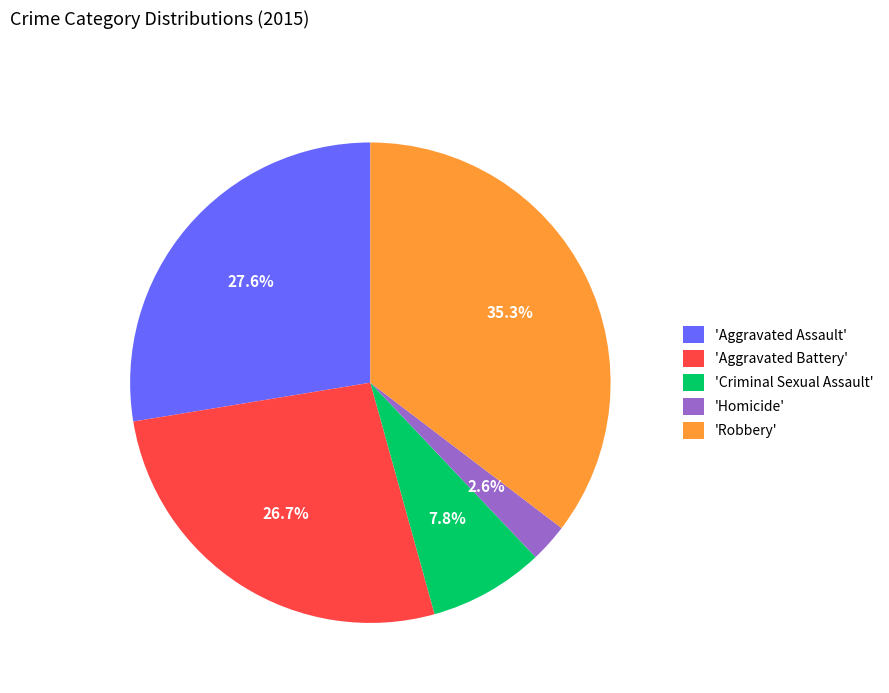

How many slices are in this pie chart?

5